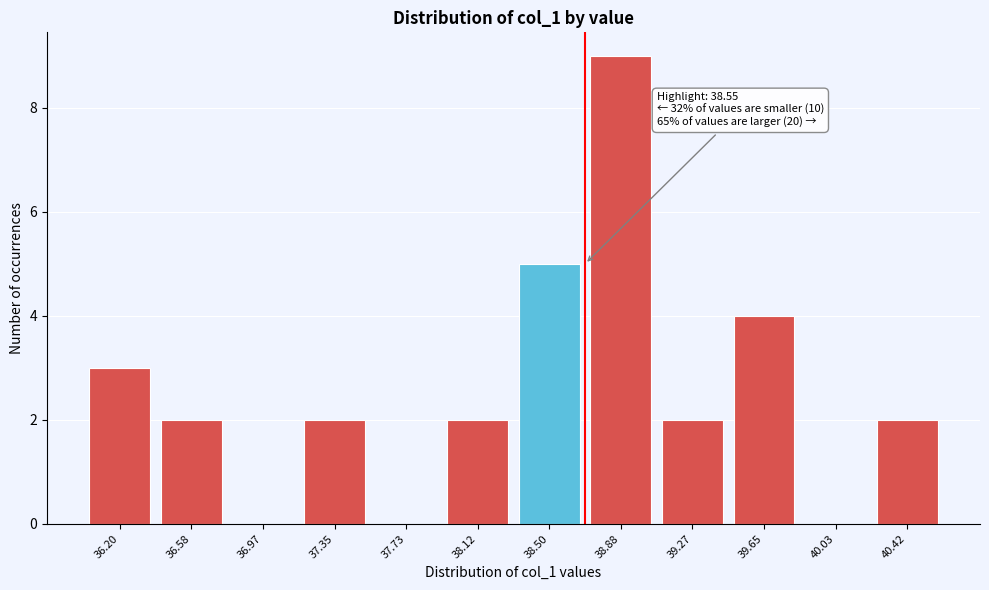

Reading right to left, extract all data points from this chart.

40.42=2	40.03=0	39.65=4	39.27=2	38.88=9	38.50=5	38.12=2	37.73=0	37.35=2	36.97=0	36.58=2	36.20=3